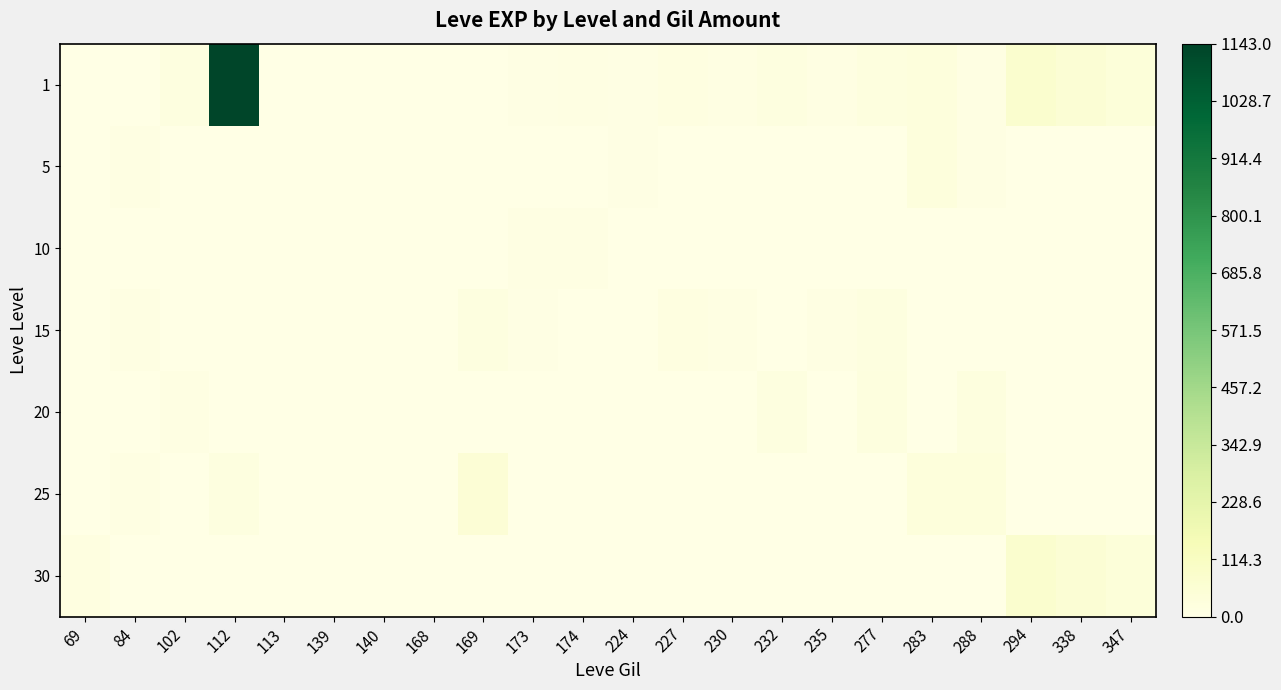

Which series changed the most between 139 and 288?

25